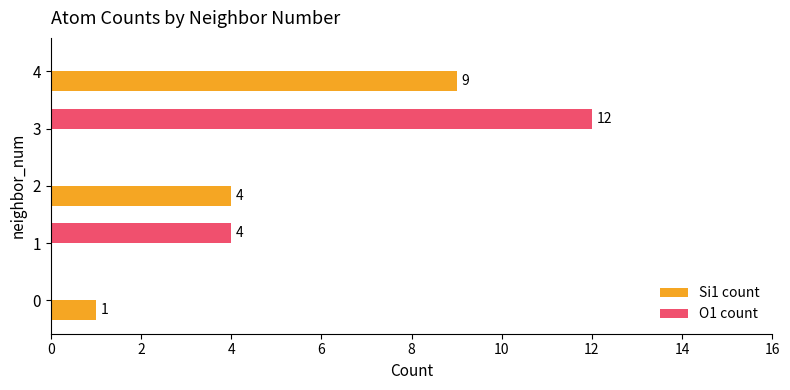

What is the sum of the O1 count values at 1 and 4?

4